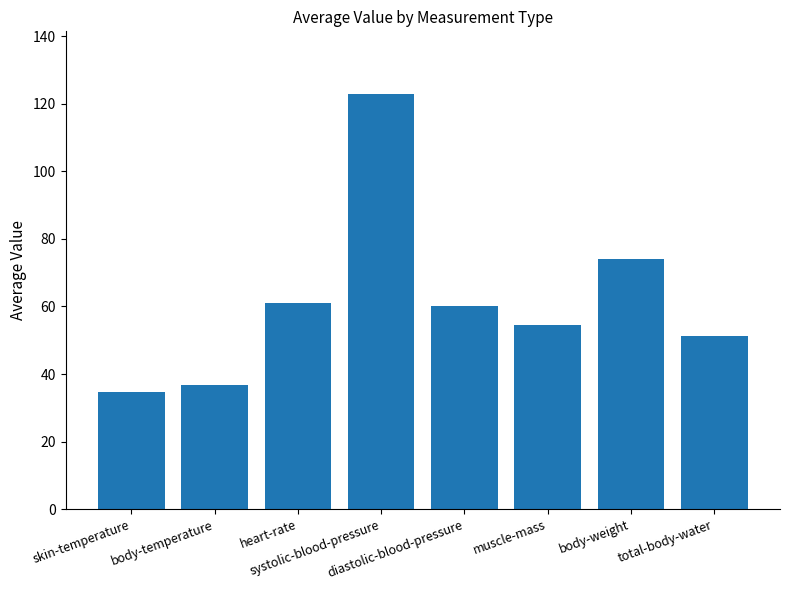

The chart shows a value of 74.0 at body-weight. True or false?

True